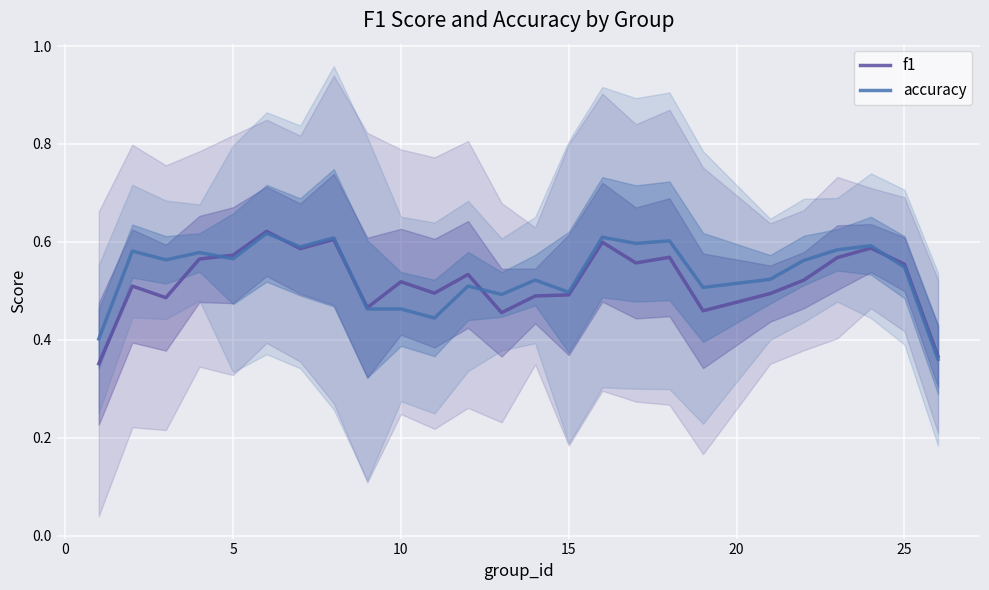

Rank the series by their maximum value, from highest to lowest.

f1, accuracy